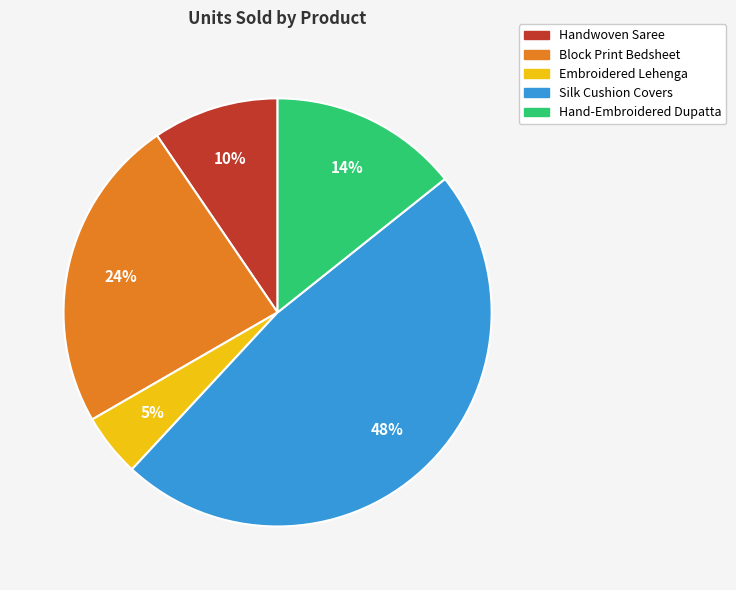

To the nearest percent, what is the average slice percentage?

20%